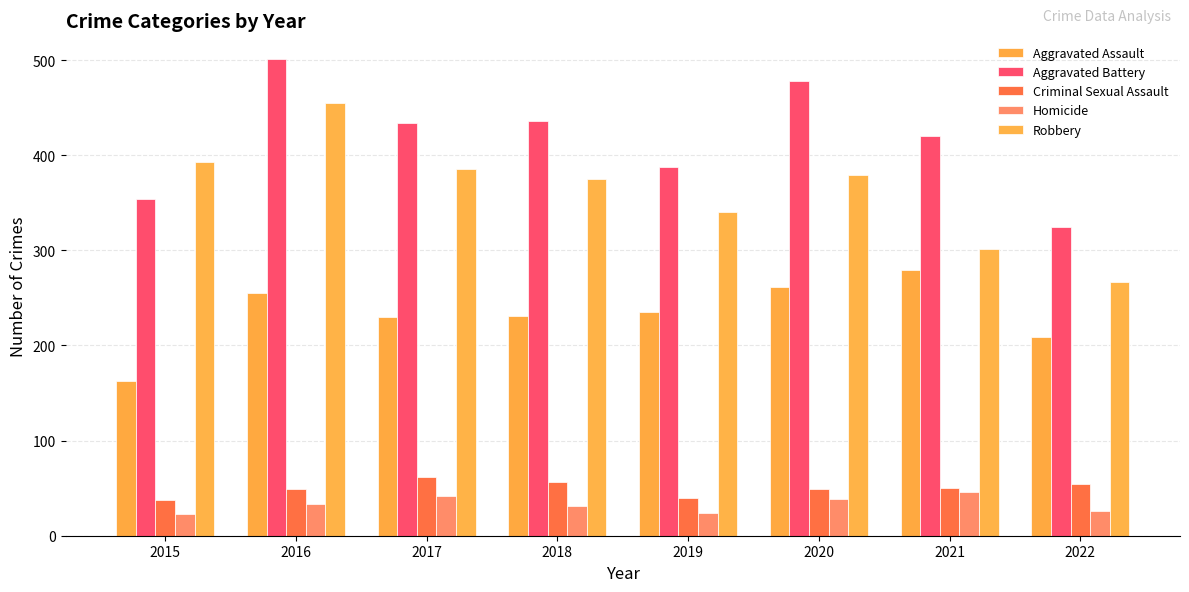

What is the value of the Criminal Sexual Assault bar at the 1st from the left?

38